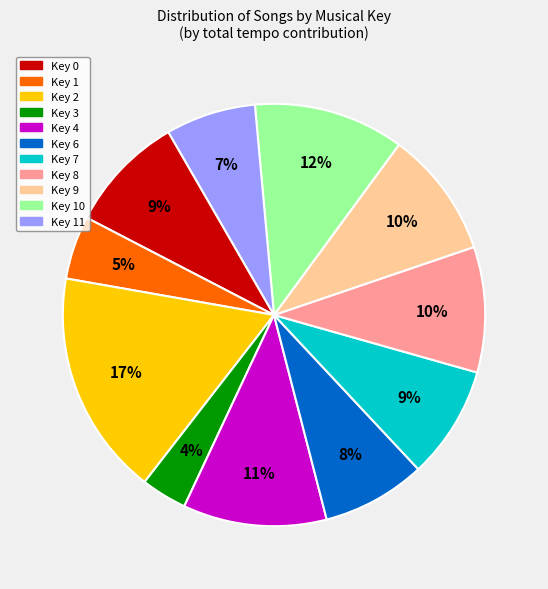

What percentage is the Key 7 slice, to the nearest percent?

9%